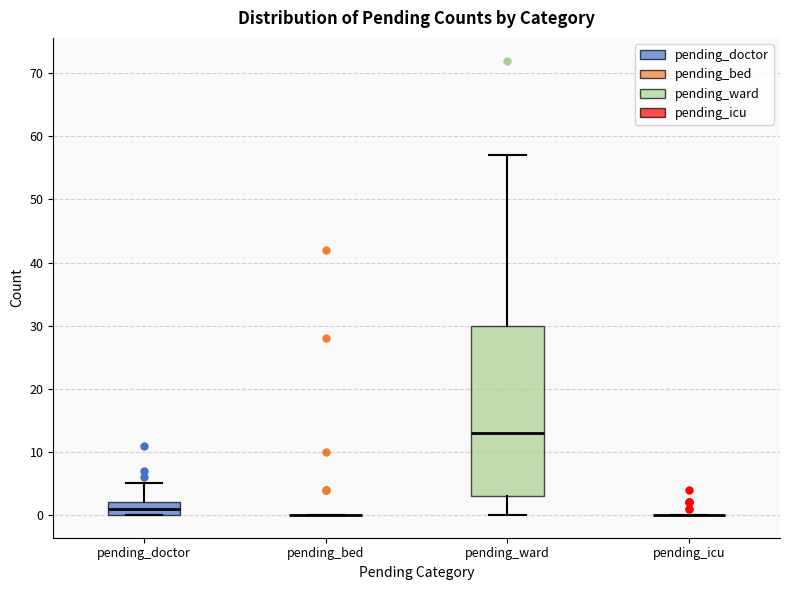

Which box is the tallest, from its lower edge to its upper edge?

pending_ward